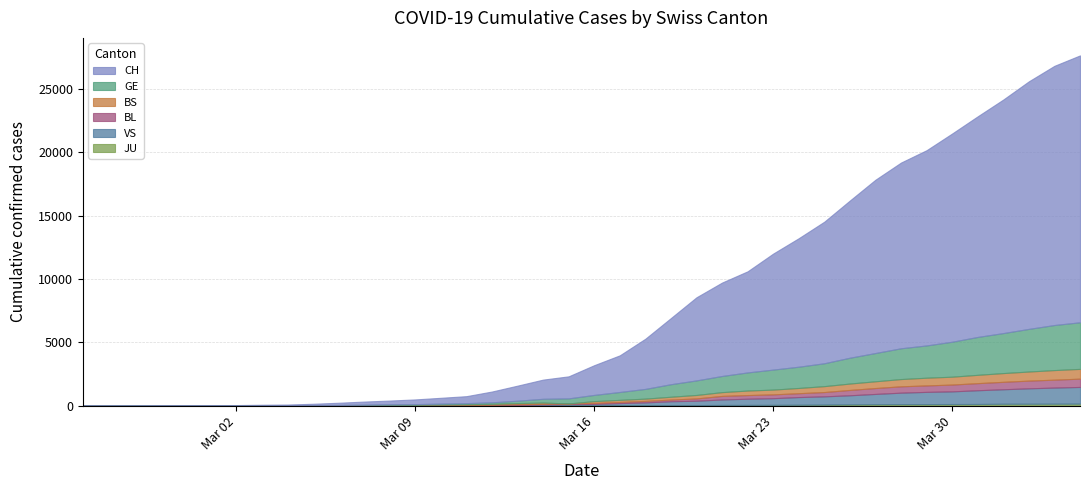

What is the value of the GE point at the 3rd from the left?

1